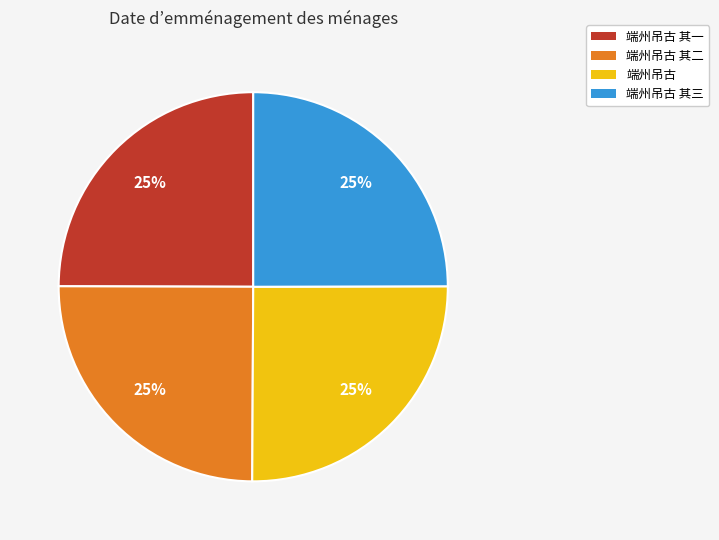

Does 端州吊古 其三 account for over 50% of the chart?

No